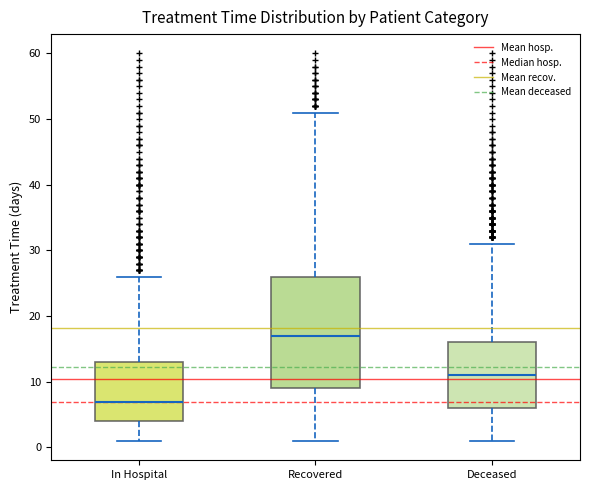

Reading left to right, transcribe this box plot: for each box, give where its median line is, the range the box spans, and where its two whiskers end, as read against the y-axis. The values are not printed on the chart, so give them approximately, as read against the axis.

In Hospital: median 7, box 4 to 13, whiskers 1 to 26
Recovered: median 17, box 9 to 26, whiskers 1 to 51
Deceased: median 11, box 6 to 16, whiskers 1 to 31